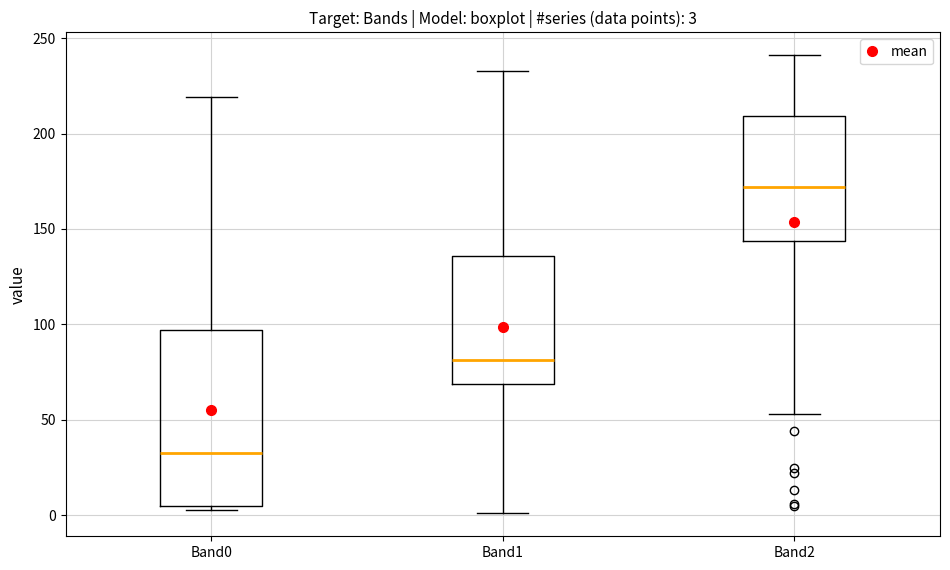

Which box has the highest median line?

Band2